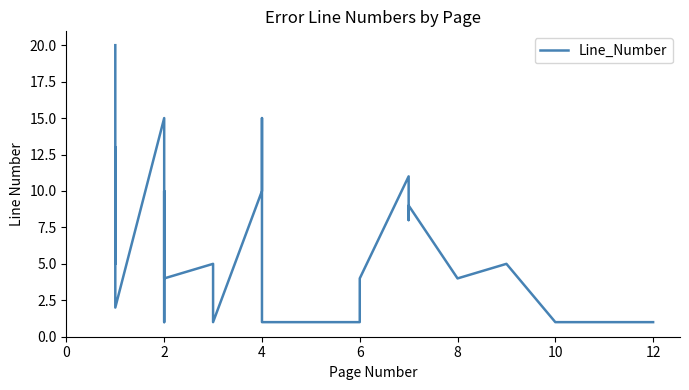

True or false: the data has more than 2 interior local peaks.

True